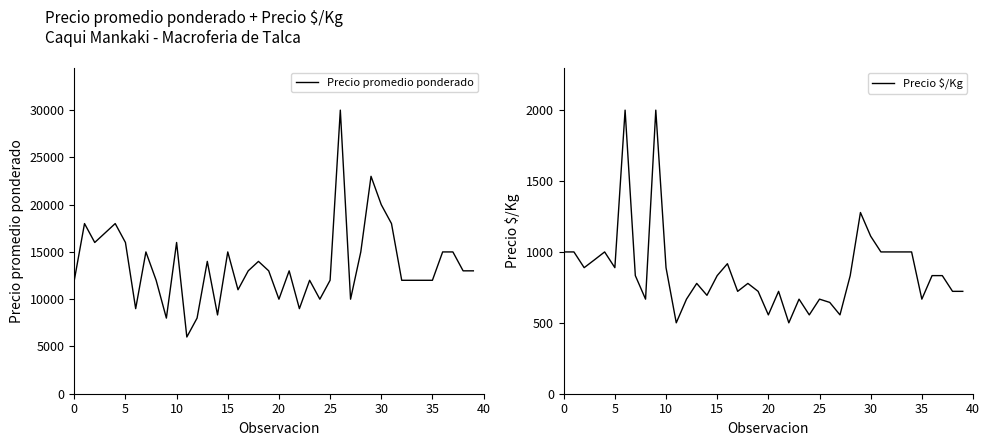

True or false: Precio promedio ponderado and Precio $/Kg cross at least once.

False